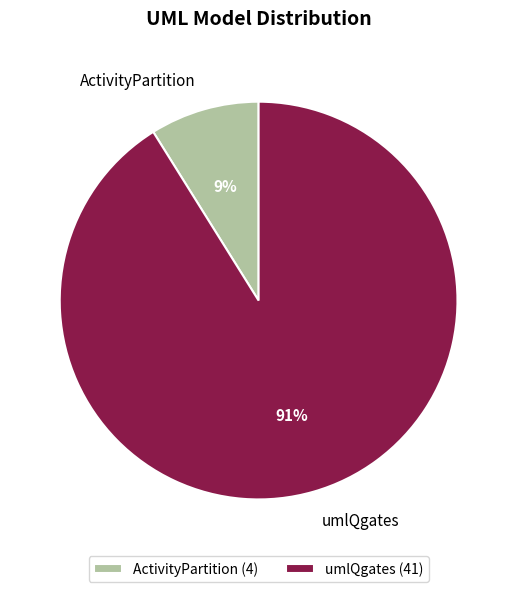

To the nearest percent, what is the difference between the umlQgates and ActivityPartition slice percentages?

82%